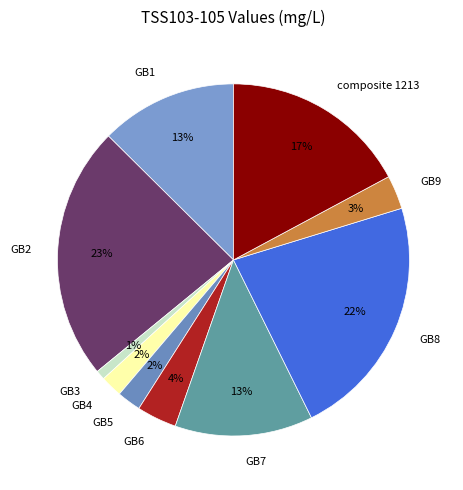

To the nearest percent, what portion does GB9 represent?

3%